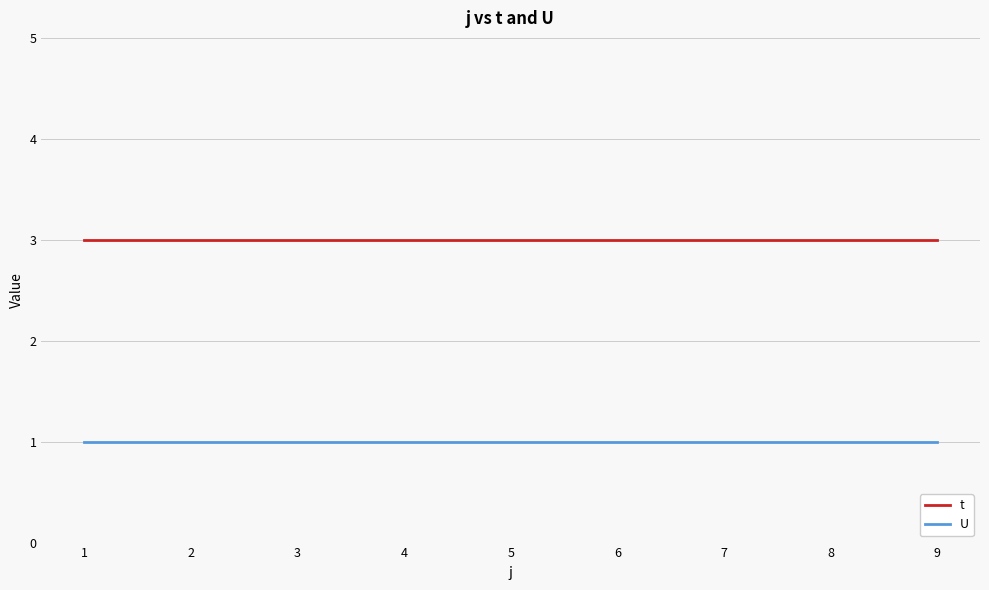

What is the sum of the U values at 1 and 9?

2